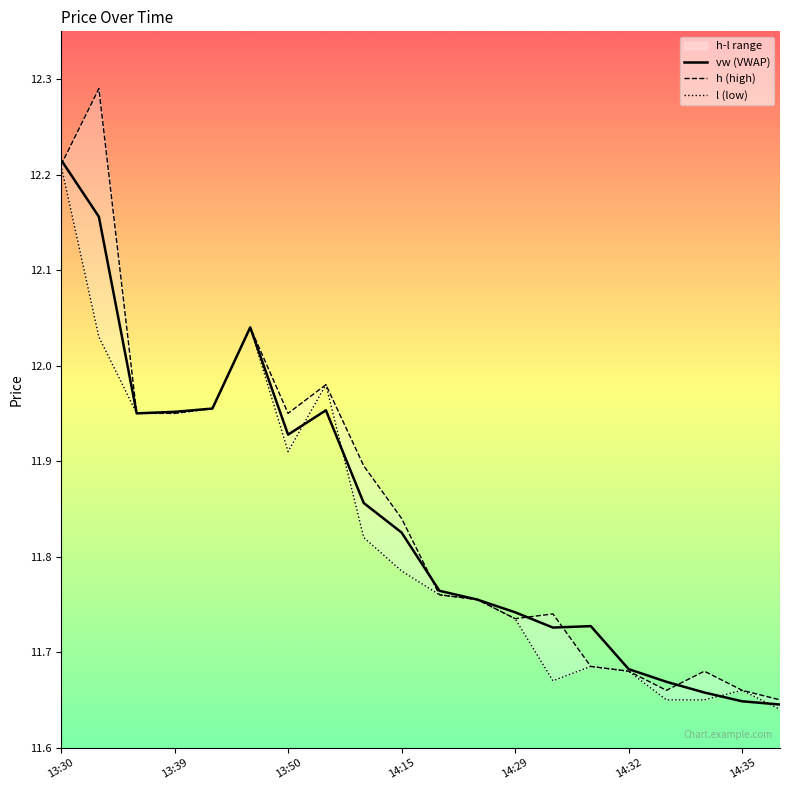

Is it true that vw (VWAP) equals 4.7 at 14:15?

False